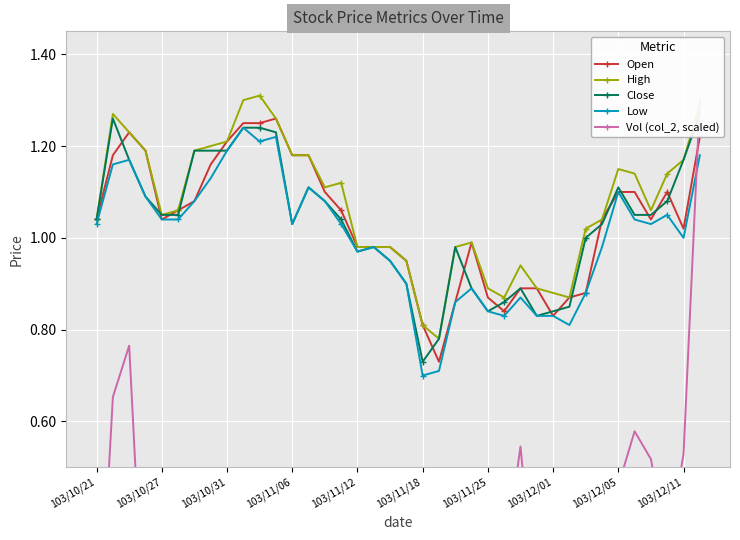

Reading left to right, list all the values displayed in this chart.

Open: 1.0	1.2	1.2	1.2	1.0	1.1	1.1	1.2	1.2	1.2	1.2	1.3	1.2	1.2	1.1	1.1	1.0	1.0	1.0	0.9	0.8	0.7	0.9	1.0	0.9	0.8	0.9	0.9	0.8	0.9	0.9	1.0	1.1	1.1	1.0	1.1	1.0	1.2
High: 1.0	1.3	1.2	1.2	1.1	1.1	1.2	1.2	1.2	1.3	1.3	1.3	1.2	1.2	1.1	1.1	1.0	1.0	1.0	0.9	0.8	0.8	1.0	1.0	0.9	0.9	0.9	0.9	0.9	0.9	1.0	1.0	1.1	1.1	1.1	1.1	1.2	1.3
Close: 1.0	1.3	1.2	1.1	1.1	1.1	1.2	1.2	1.2	1.2	1.2	1.2	1.0	1.1	1.1	1.0	1.0	1.0	0.9	0.9	0.7	0.8	1.0	0.9	0.8	0.9	0.9	0.8	0.8	0.8	1.0	1.0	1.1	1.1	1.1	1.1	1.2	1.3
Low: 1.0	1.2	1.2	1.1	1.0	1.0	1.1	1.1	1.2	1.2	1.2	1.2	1.0	1.1	1.1	1.0	1.0	1.0	0.9	0.9	0.7	0.7	0.9	0.9	0.8	0.8	0.9	0.8	0.8	0.8	0.9	1.0	1.1	1.0	1.0	1.1	1.0	1.2
Vol (col_2, scaled): 0.0	0.7	0.8	0.1	0.1	0.1	0.3	0.3	0.1	0.2	0.5	0.3	0.1	0.1	0.1	0.1	0.0	0.0	0.1	0.1	0.1	0.0	0.5	0.3	0.3	0.3	0.5	0.2	0.0	0.0	0.2	0.3	0.5	0.6	0.5	0.3	0.5	1.3